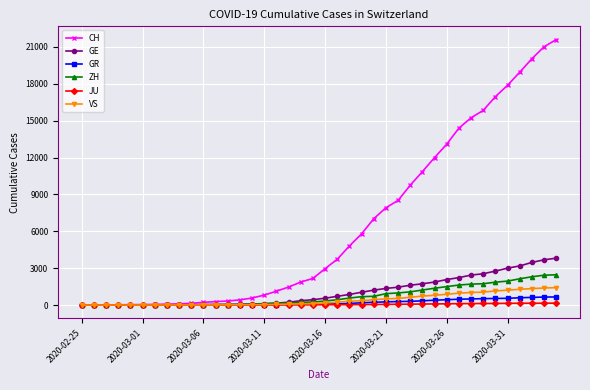

Which series has the widest spread of values?

CH